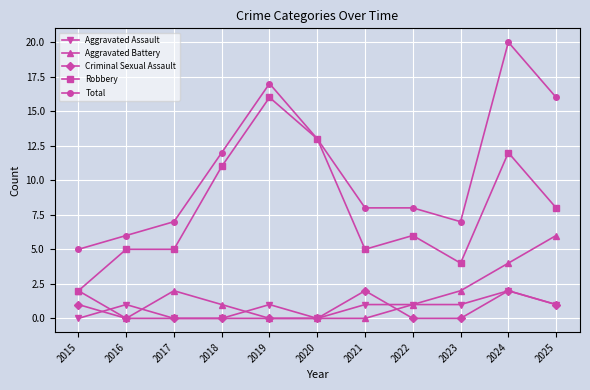

Read the Total value at 2024, to the nearest 10.

20